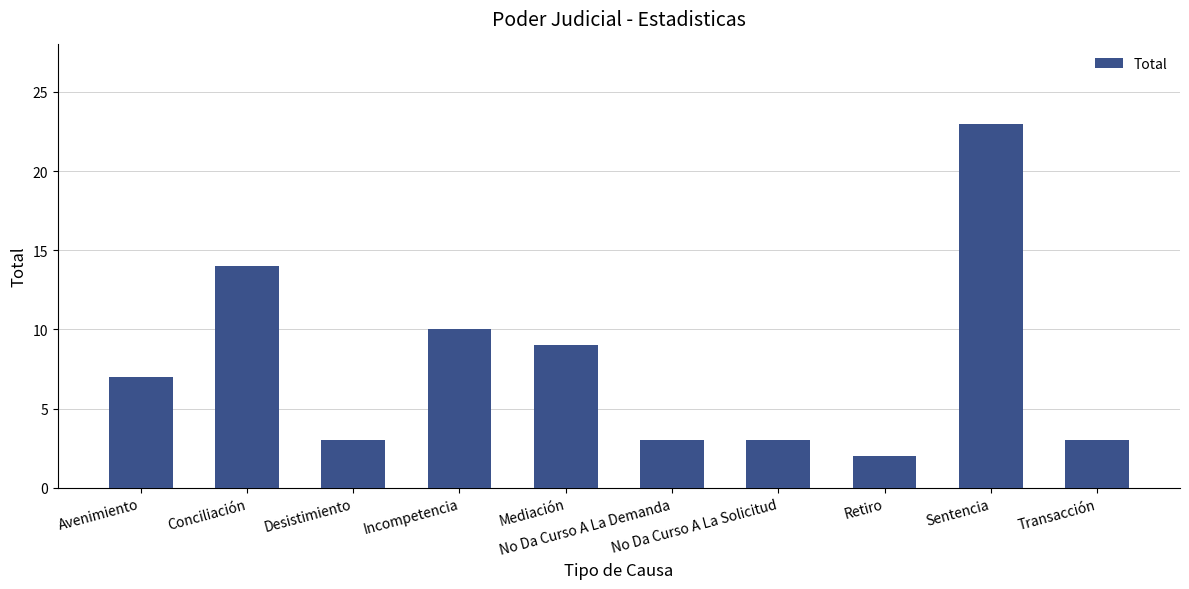

What is the sum of the values at Desistimiento and Incompetencia?

13